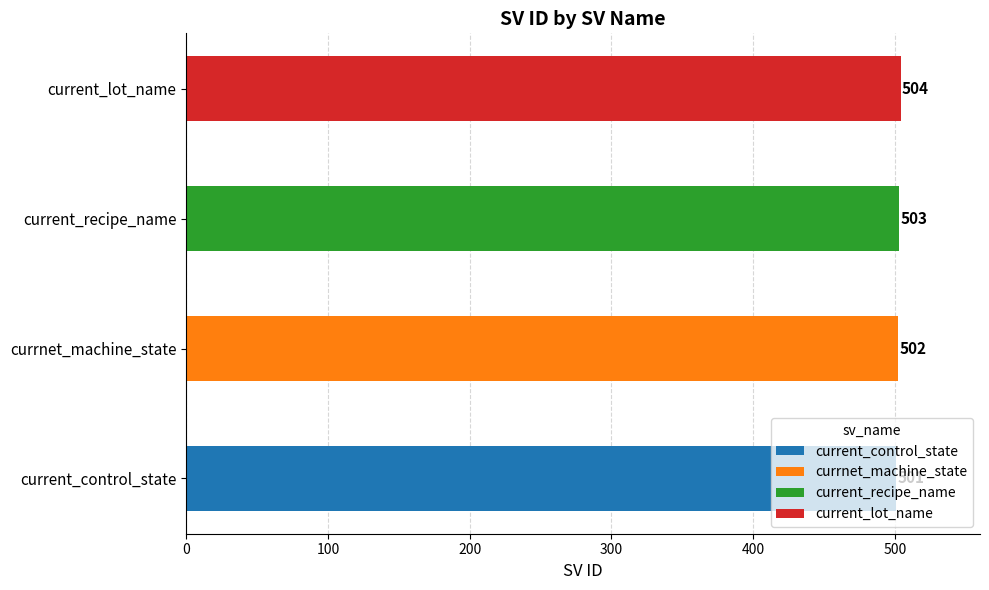

Where is the data nearest to the value 502?

currnet_machine_state